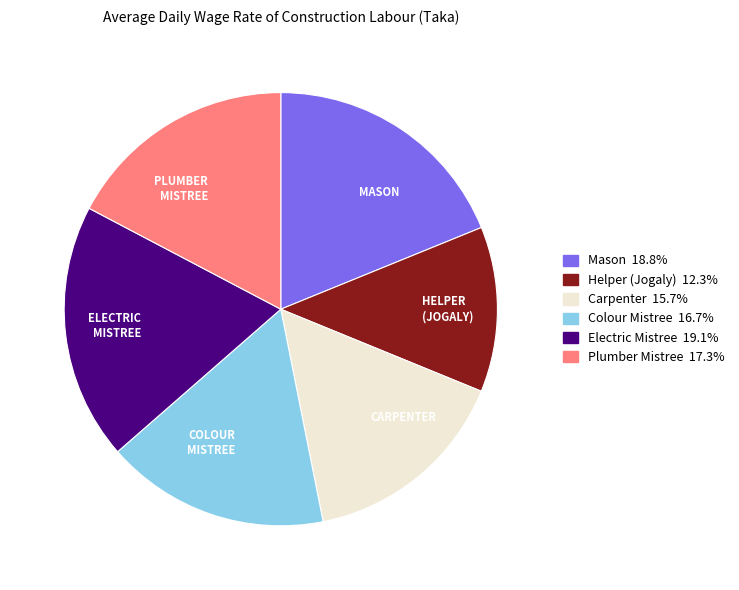

Is there a majority slice in this chart?

No